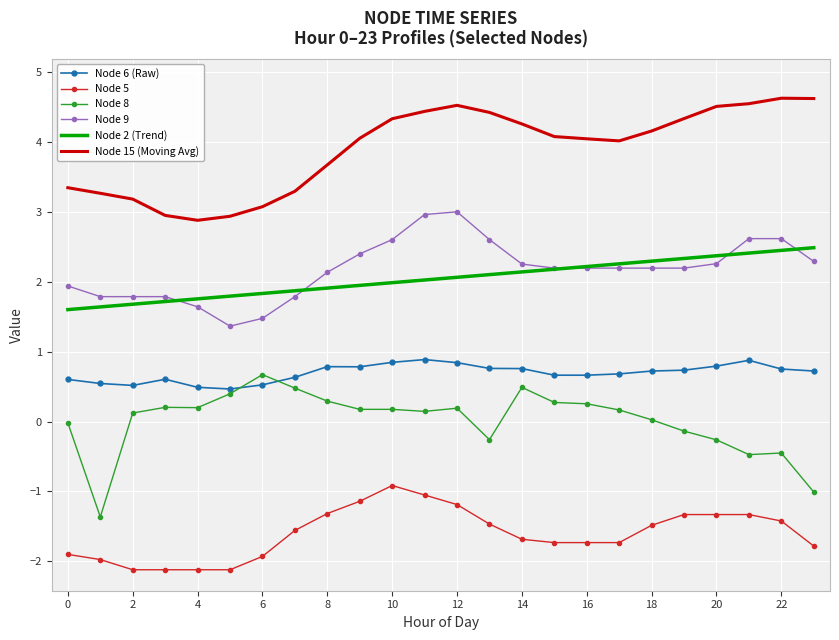

What is the smallest value displayed?

-2.1